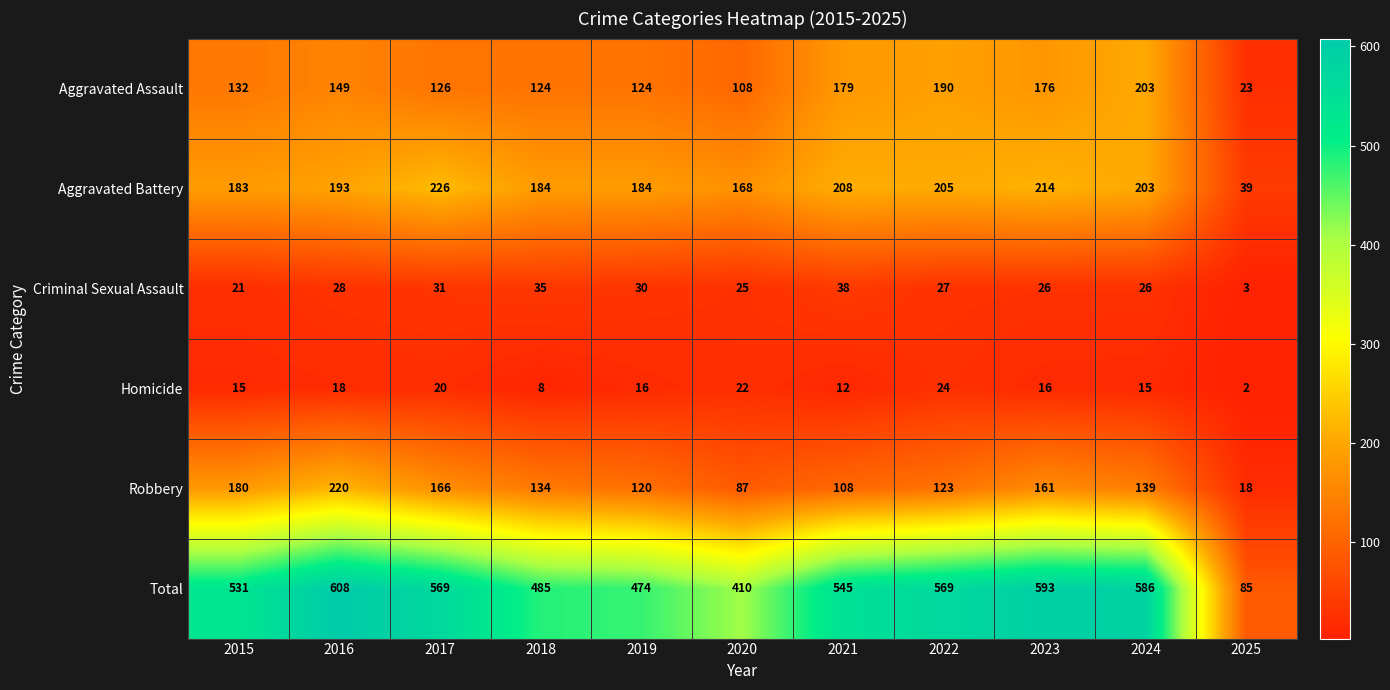

At which label is Robbery closest to 119?

2019